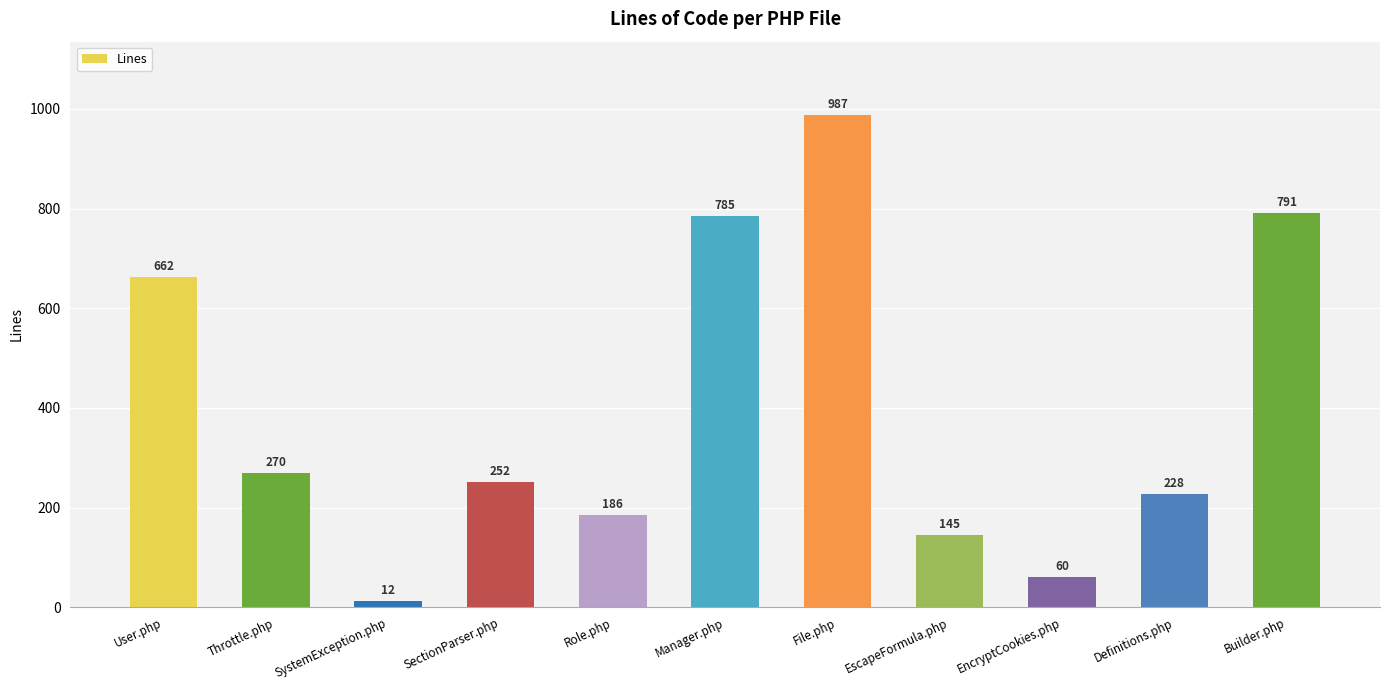

Rank the categories by value from lowest to highest.

SystemException.php, EncryptCookies.php, EscapeFormula.php, Role.php, Definitions.php, SectionParser.php, Throttle.php, User.php, Manager.php, Builder.php, File.php